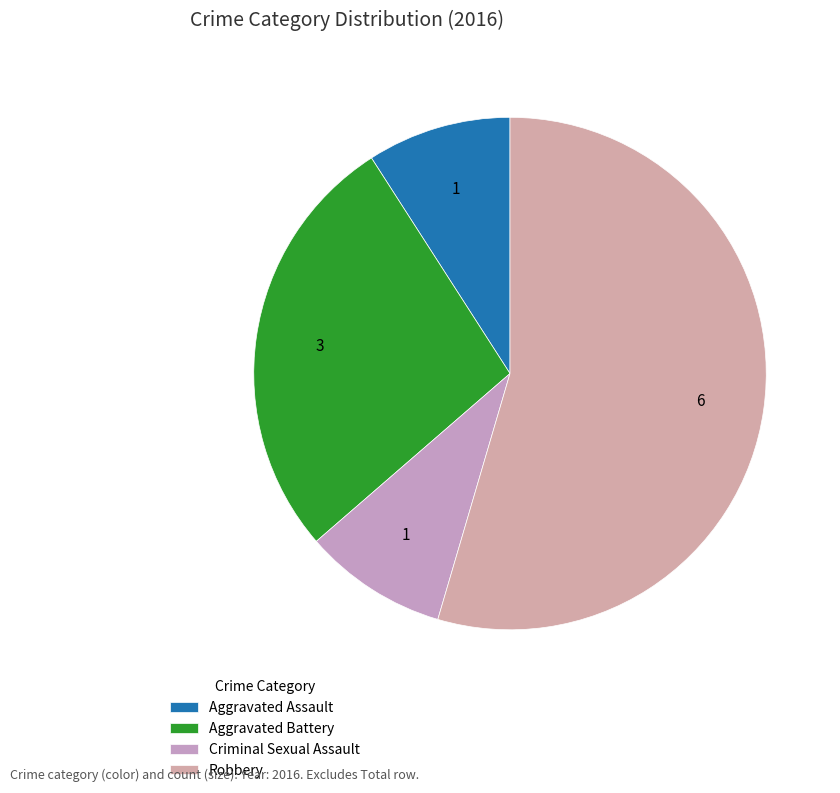

True or false: Aggravated Assault accounts for 20% of the total.

False